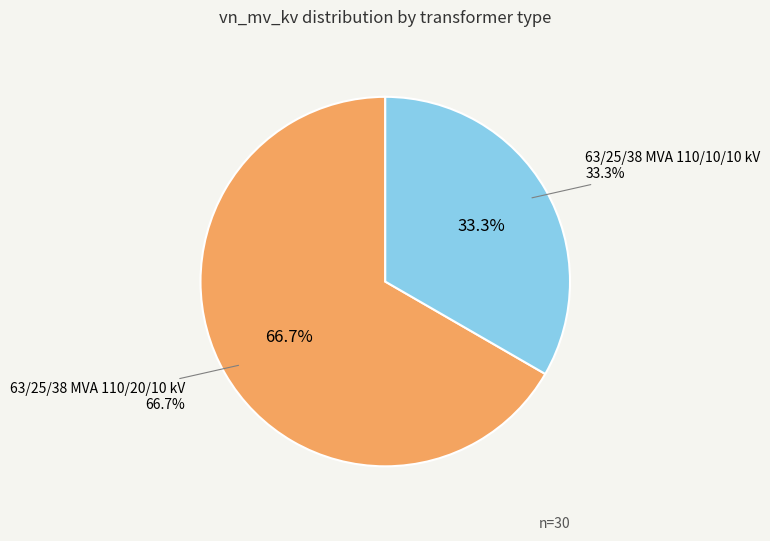

Is there a majority slice in this chart?

Yes